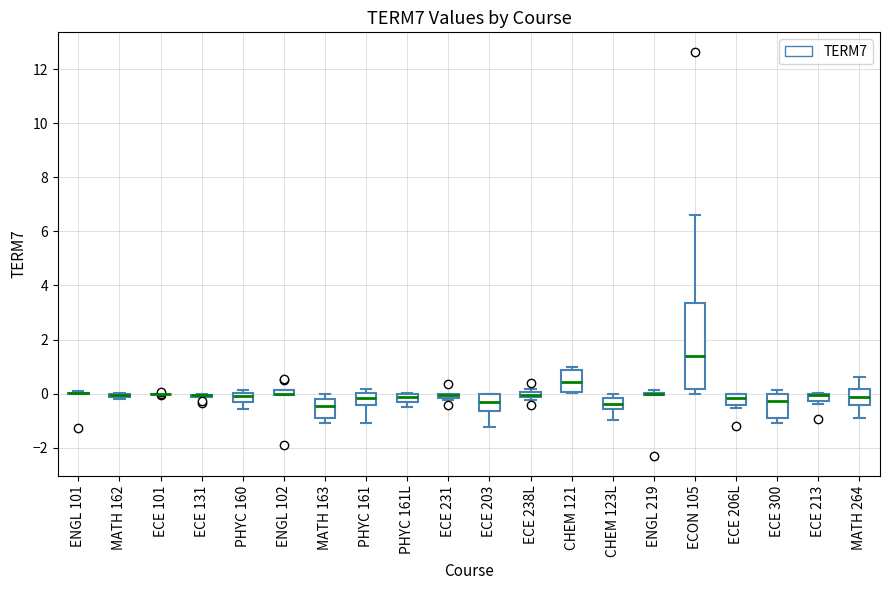

Comparing the boxes themselves (not the whiskers), which one is the tallest?

ECON 105